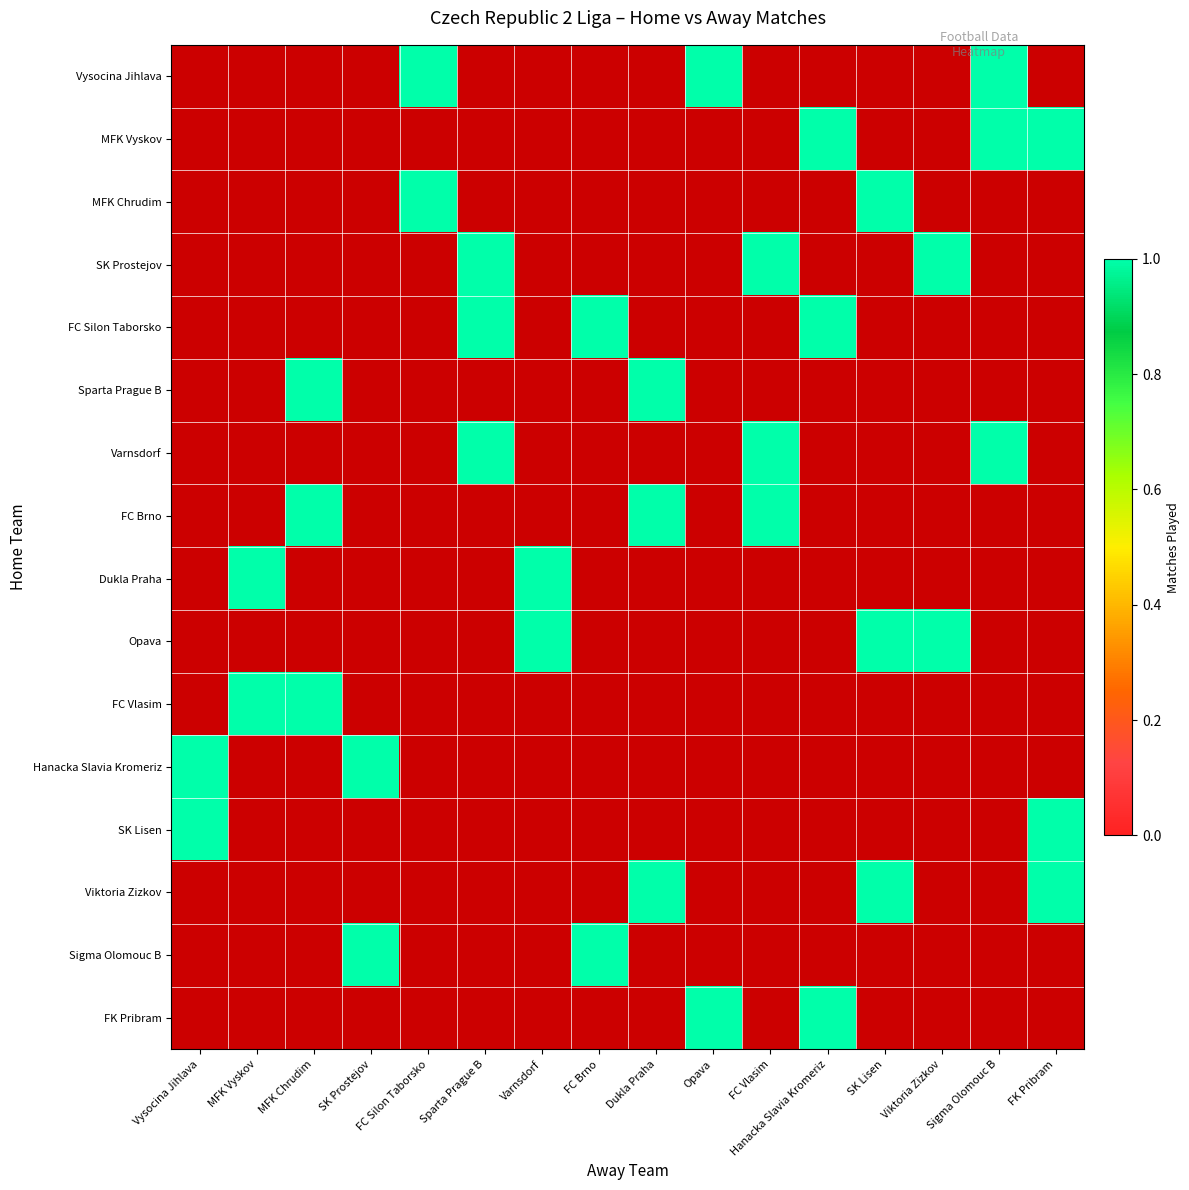

Which category has the highest value across all series?

FC Silon Taborsko